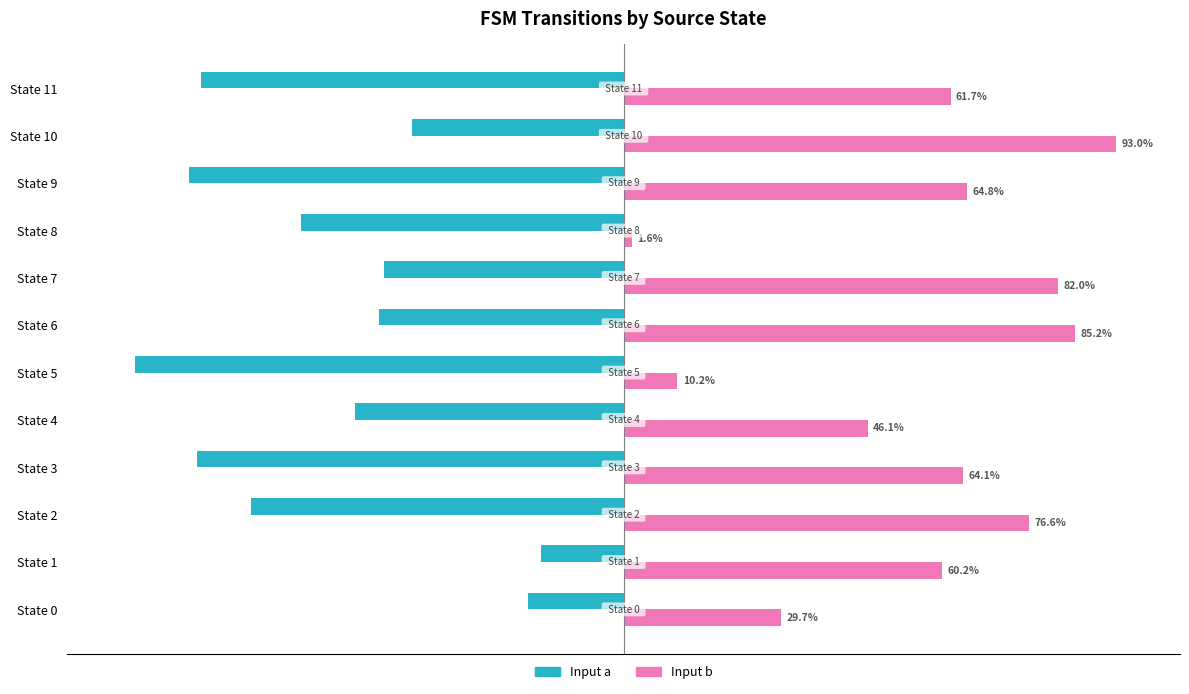

At which category is the sum across all series the highest?

State 10